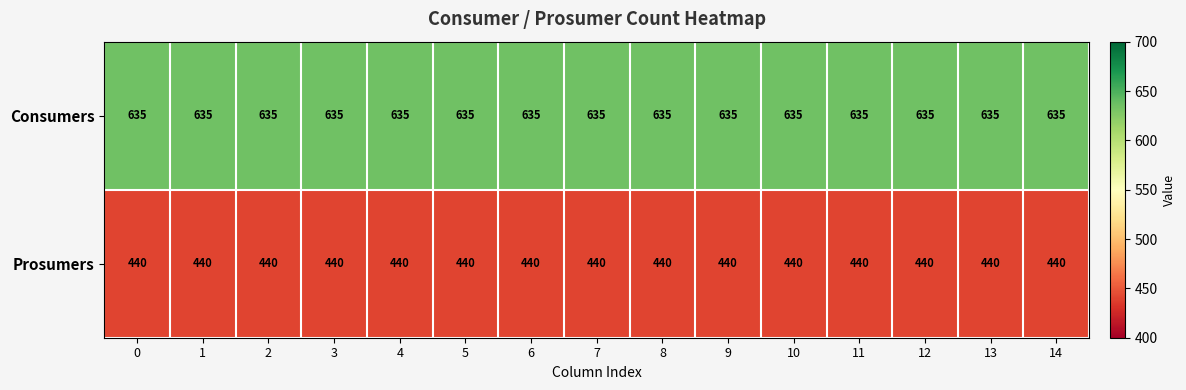

What is the sum of all Consumers values?

9525